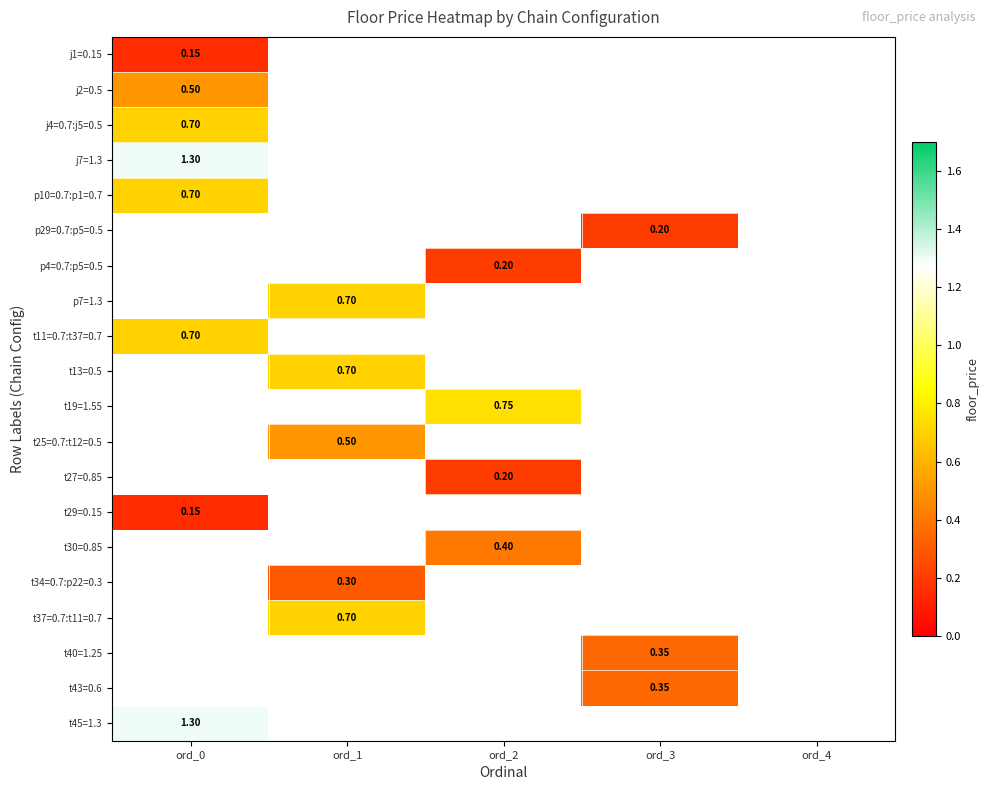

The value of t34=0.7:p22=0.3 at ord_1 is 0.1. True or false?

False